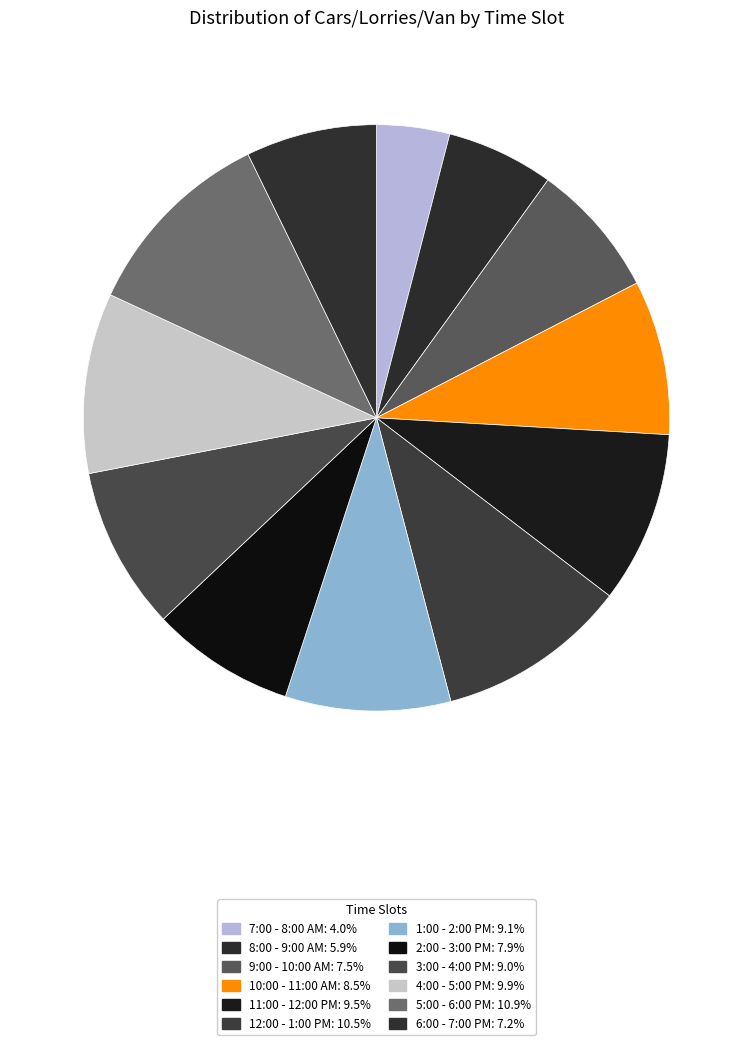

Count the number of slices in the pie.

12